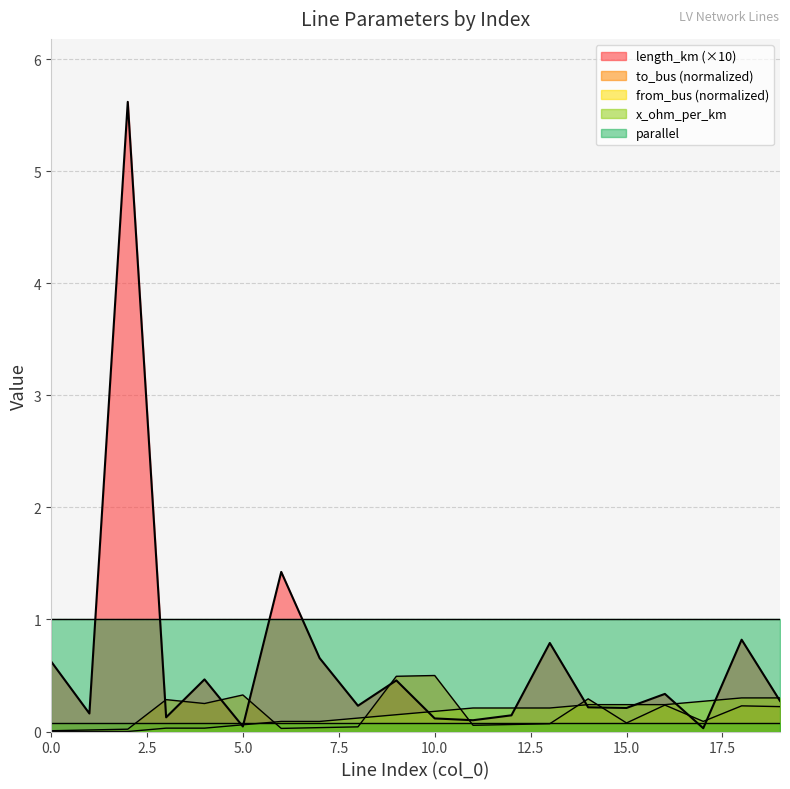

What is the sum of all length_km values?

12.8